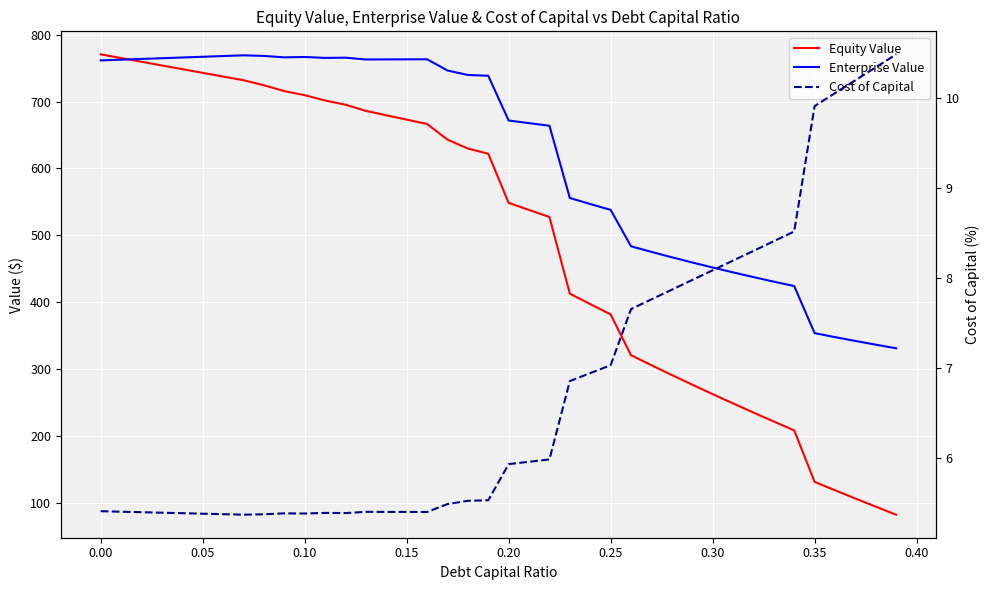

Which series has the largest total across all categories?

Enterprise Value